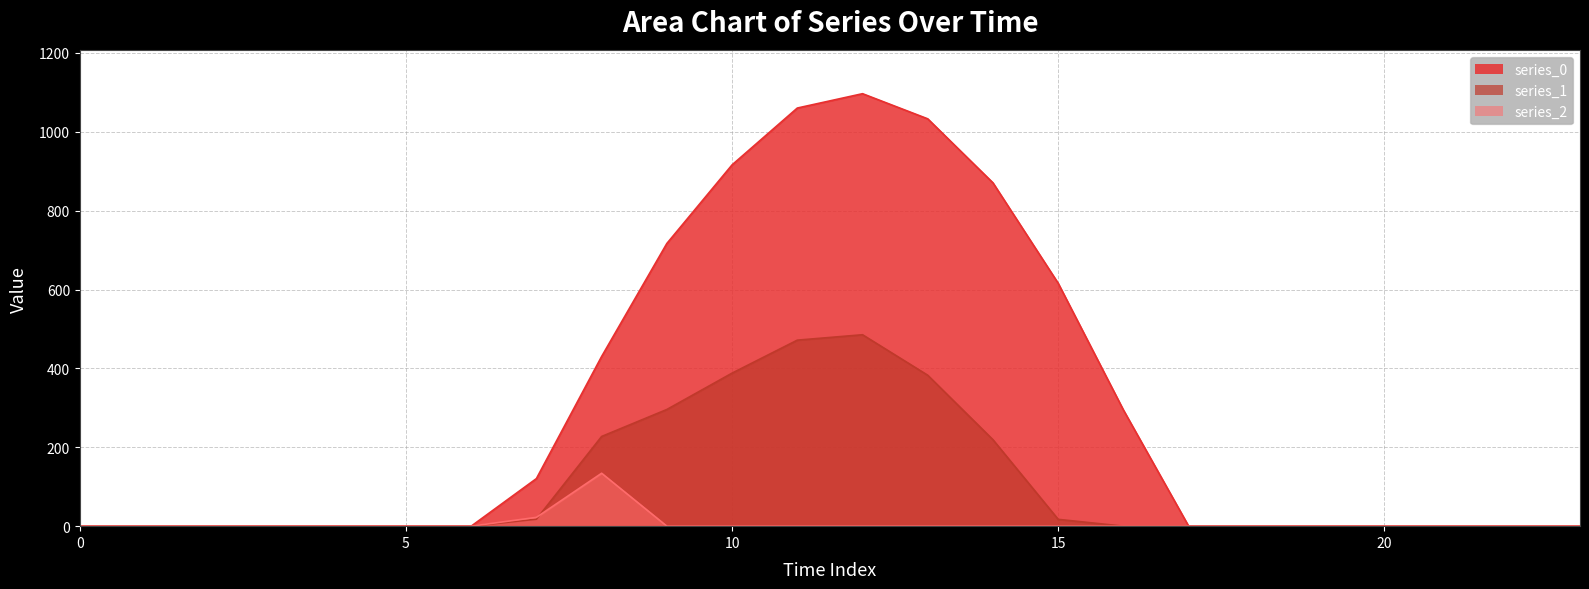

At 20, list the series in order from largest to smallest.

series_0, series_1, series_2